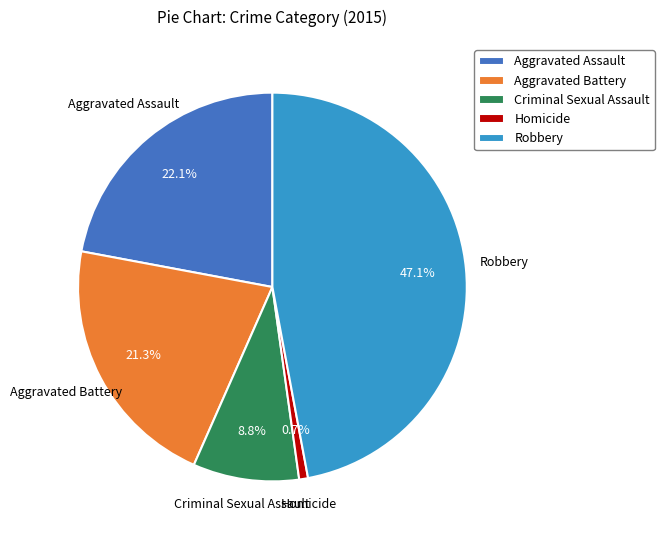

Is the sum of Homicide and Aggravated Battery greater than half?

No